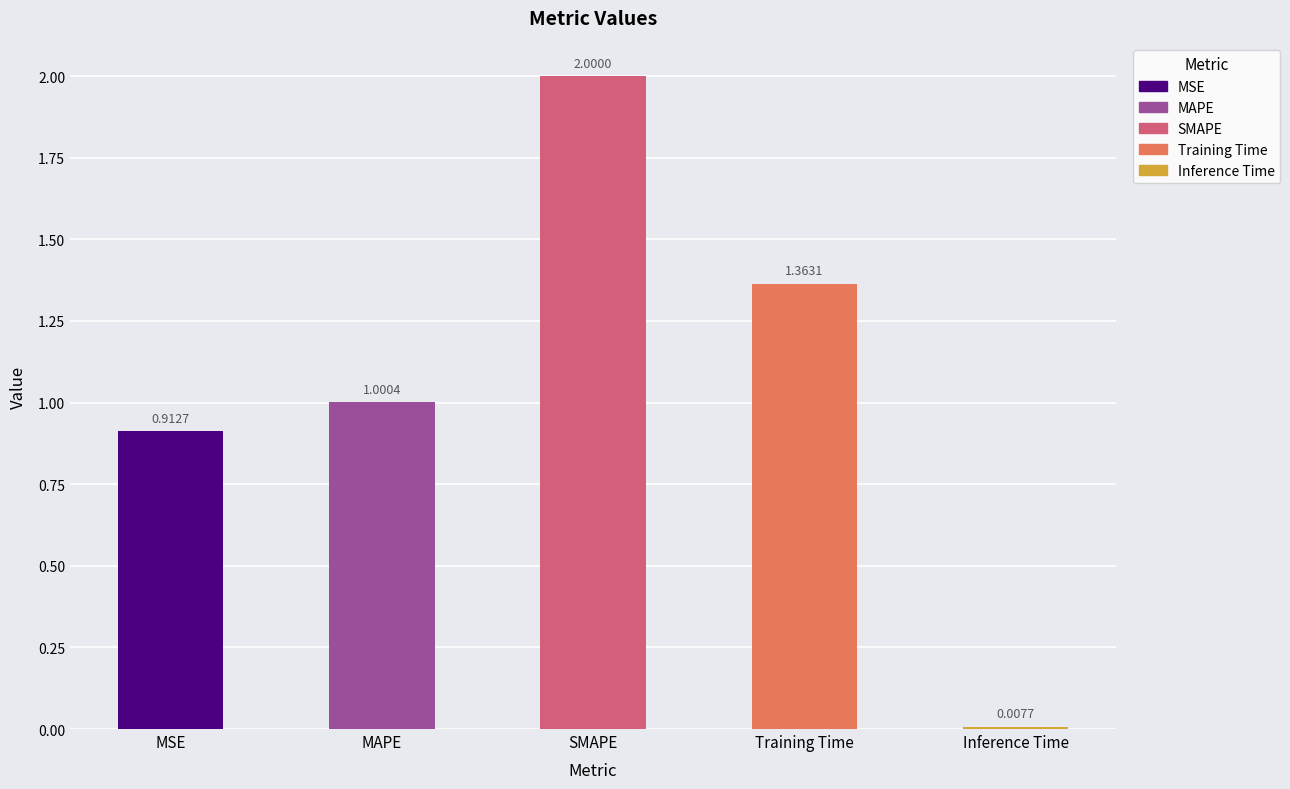

Where does the data first go above 1?

MAPE